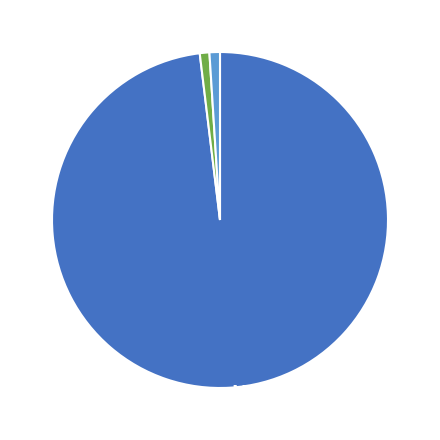

What is the majority slice?

MSE